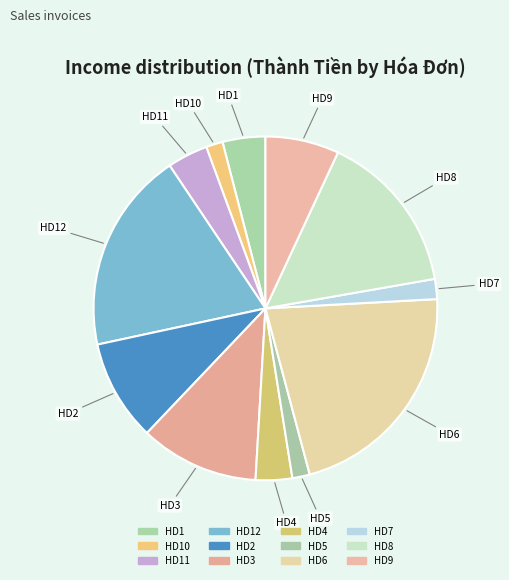

What is the largest slice in the pie chart?

HD6